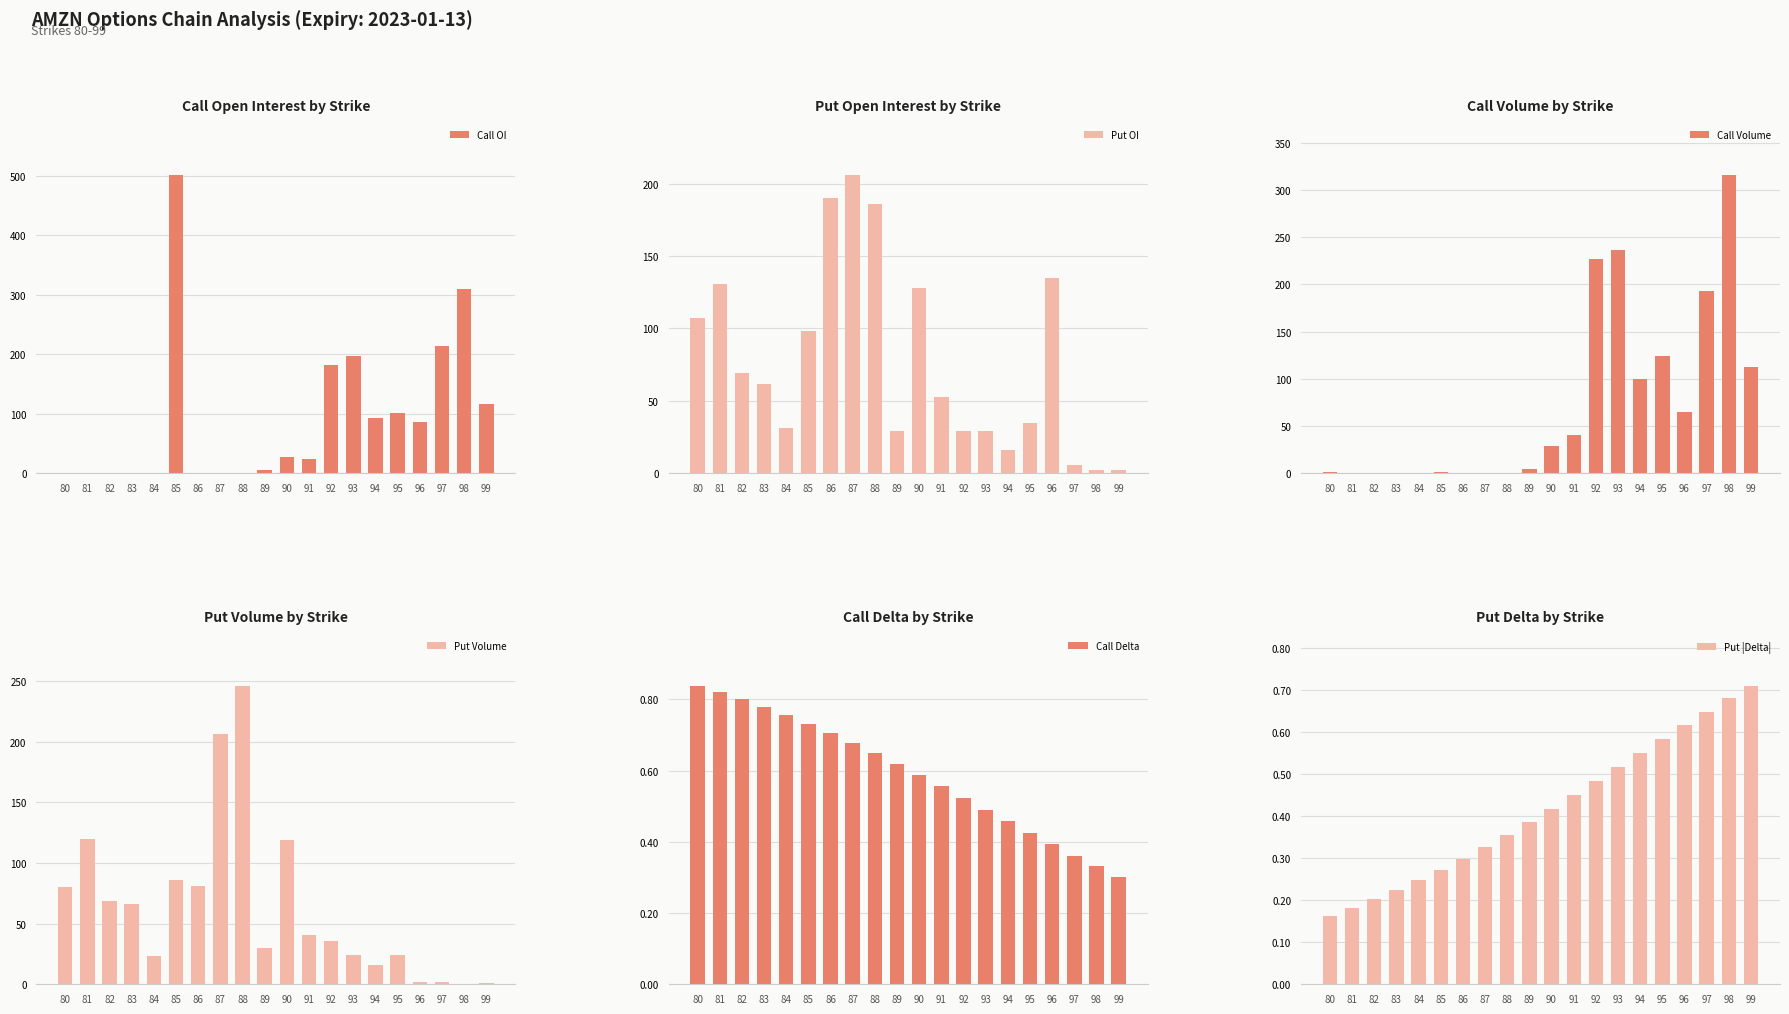

The value of Put Volume at 96 is 0.5. True or false?

False